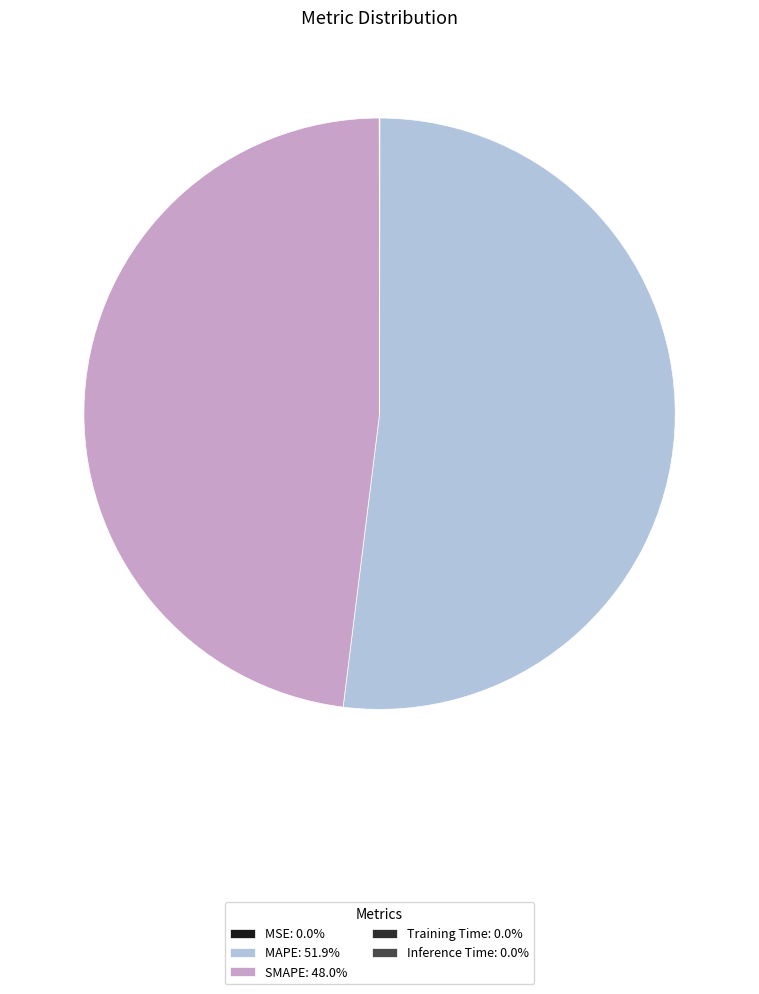

How many segments does this pie chart have?

5